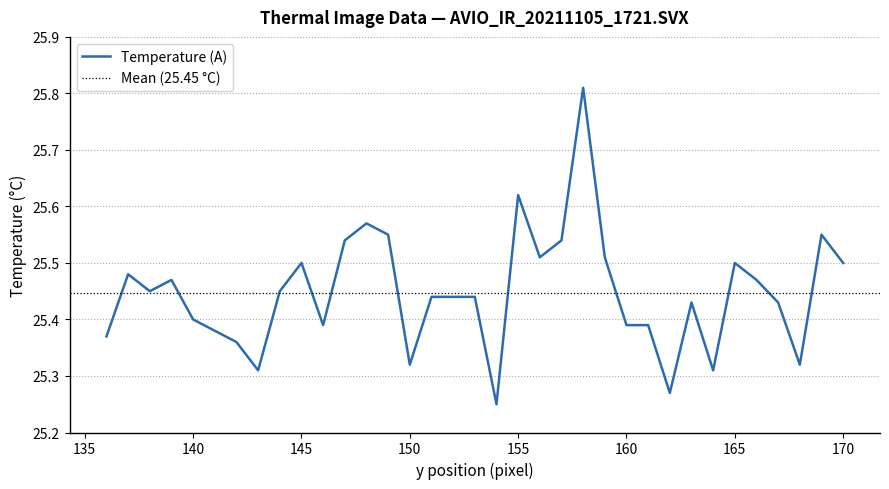

Is it true that Temperature (A) equals 15.3 at 140?

False